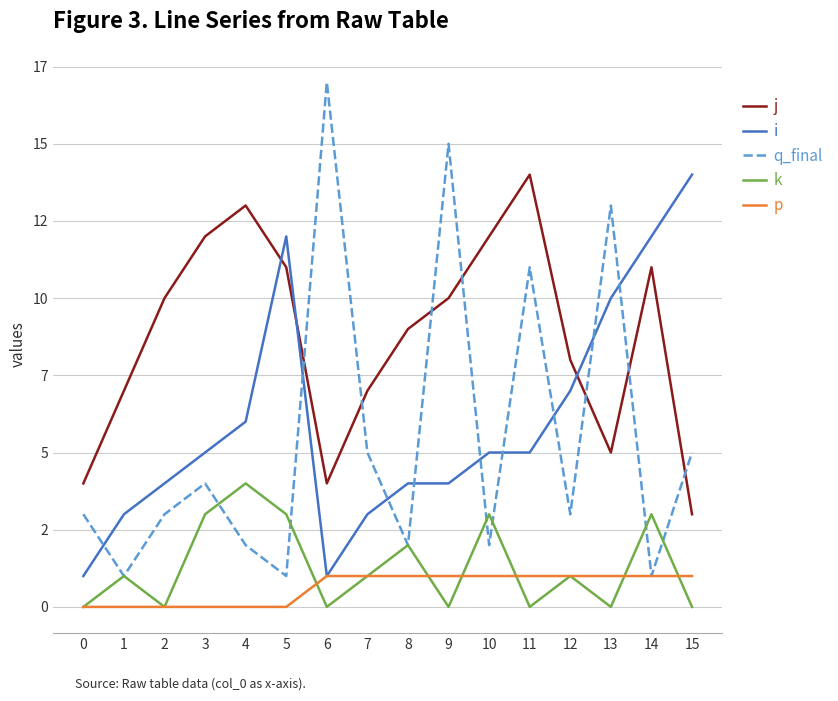

What are all the series names shown in the legend?

j, i, q_final, k, p